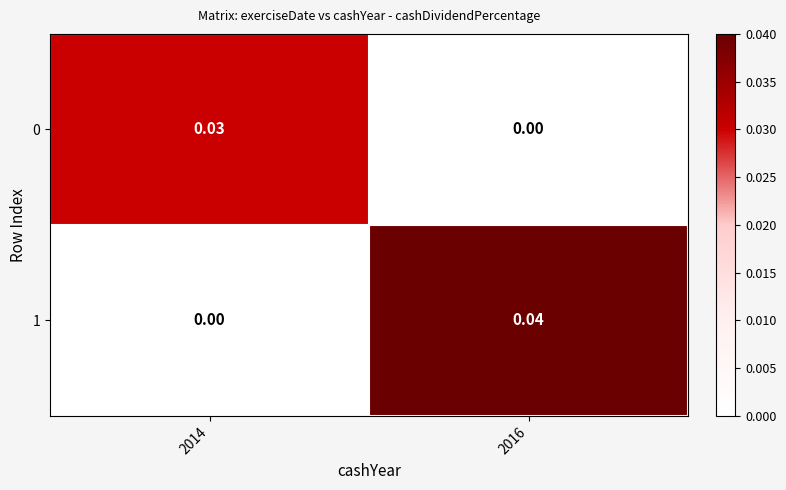

How many distinct data groups are displayed?

2